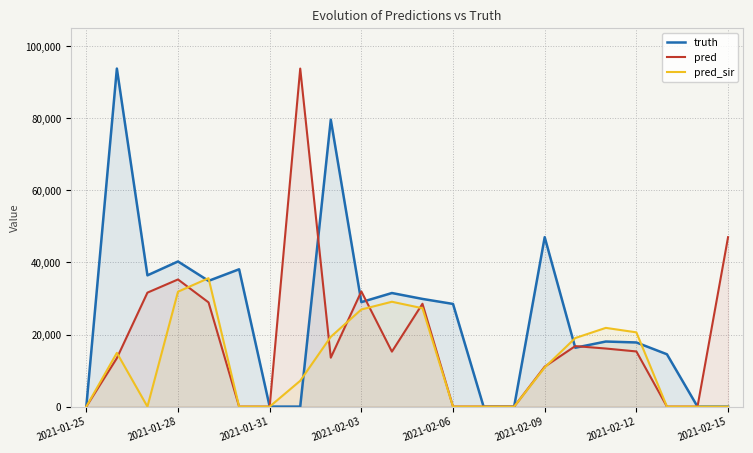

What are all the series names shown in the legend?

truth, pred, pred_sir